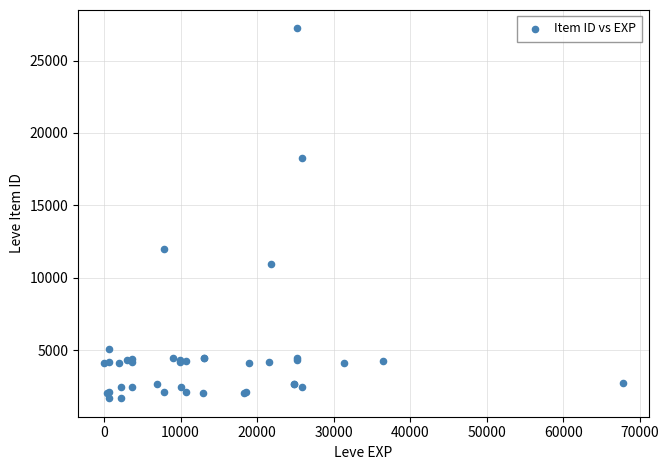

What Y value in the scatter plot is closest to 14448?

12018